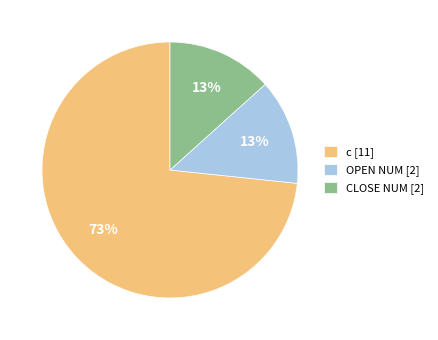

To the nearest percent, what is the average slice percentage?

33%